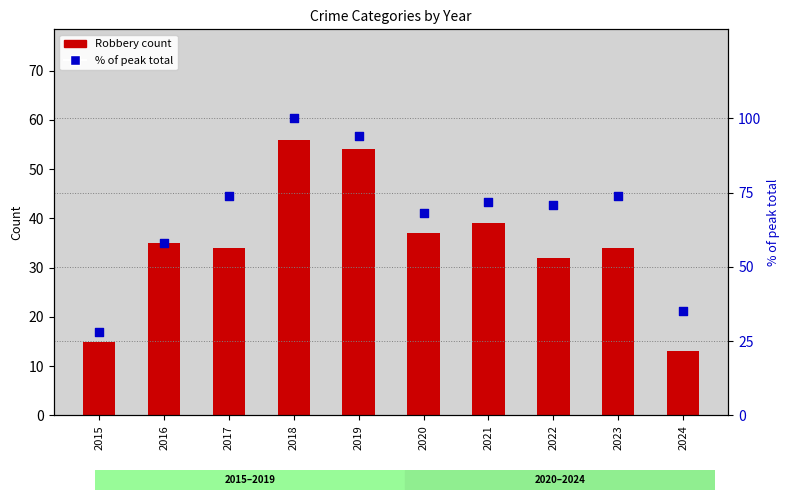

At which category is the sum across all series the highest?

2018